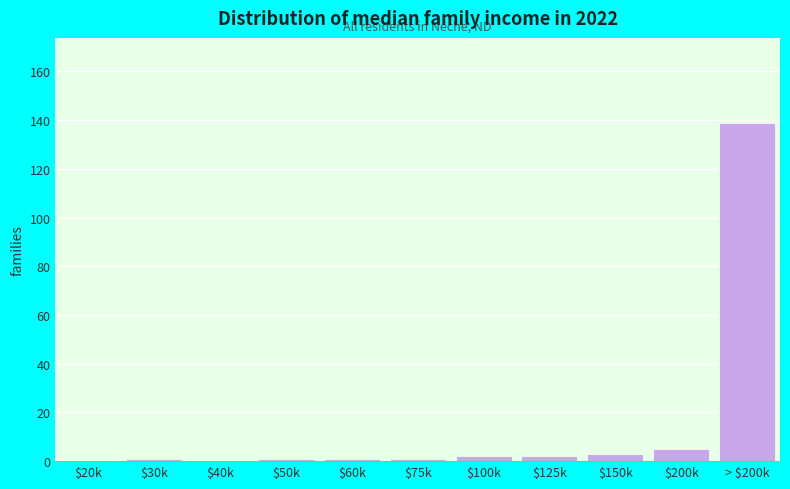

True or false: the data shows 67 at $40k.

False